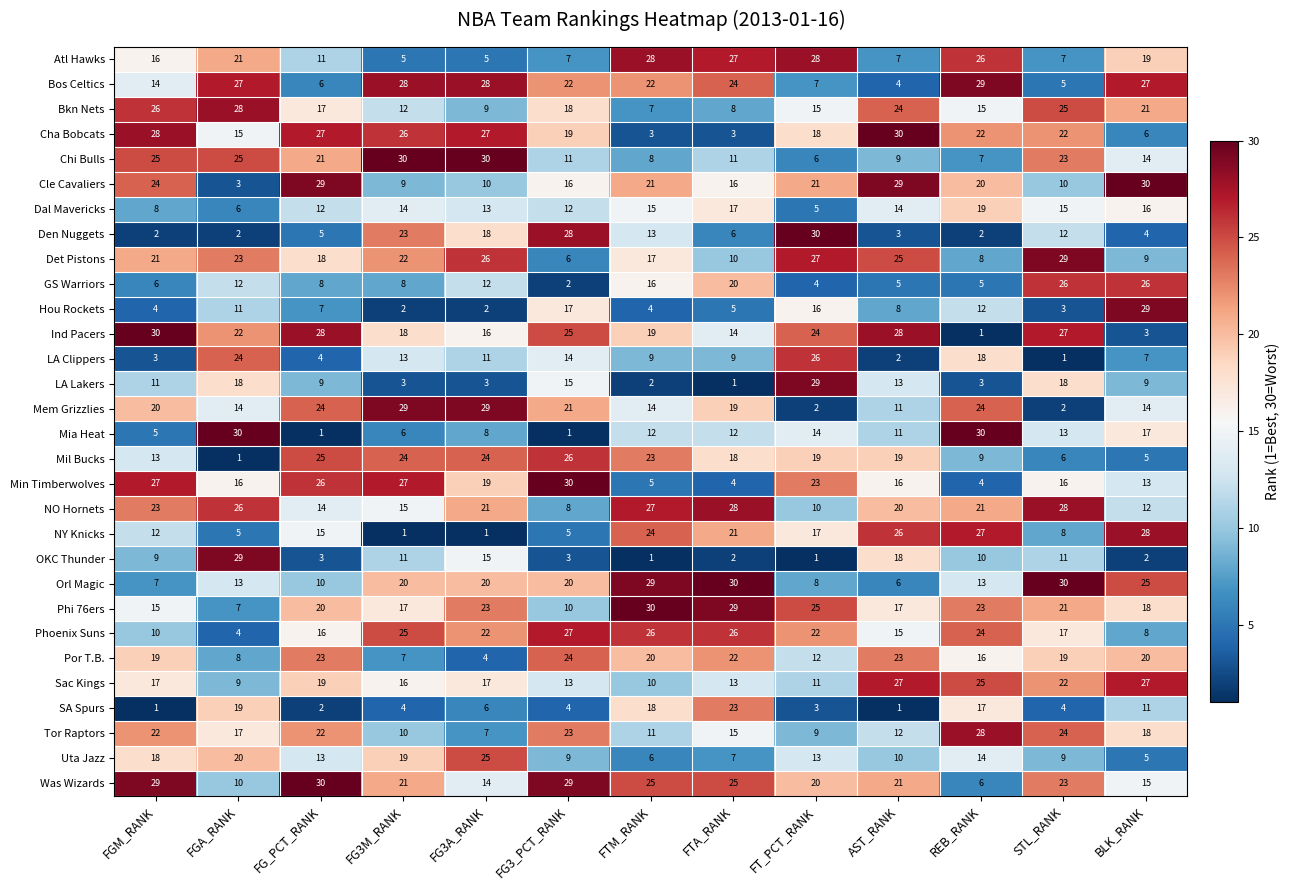

How many categories are shown in the chart?

13